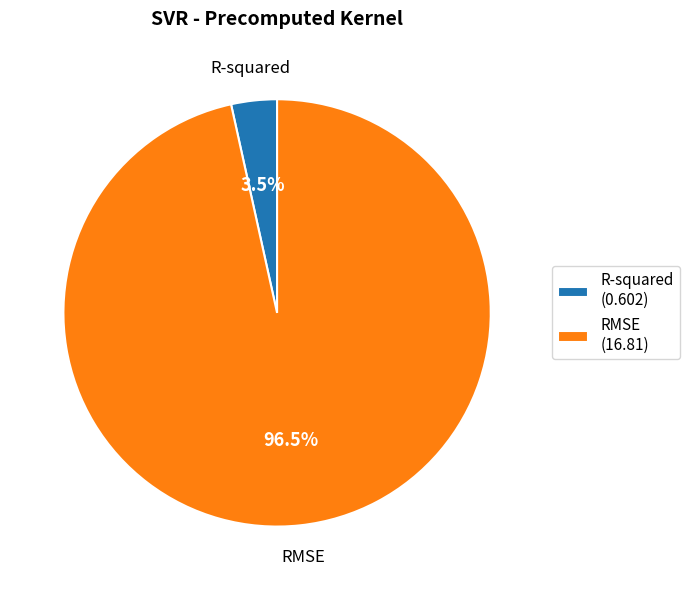

Which has a higher value, R-squared (0.602) or RMSE (16.81)?

RMSE (16.81)